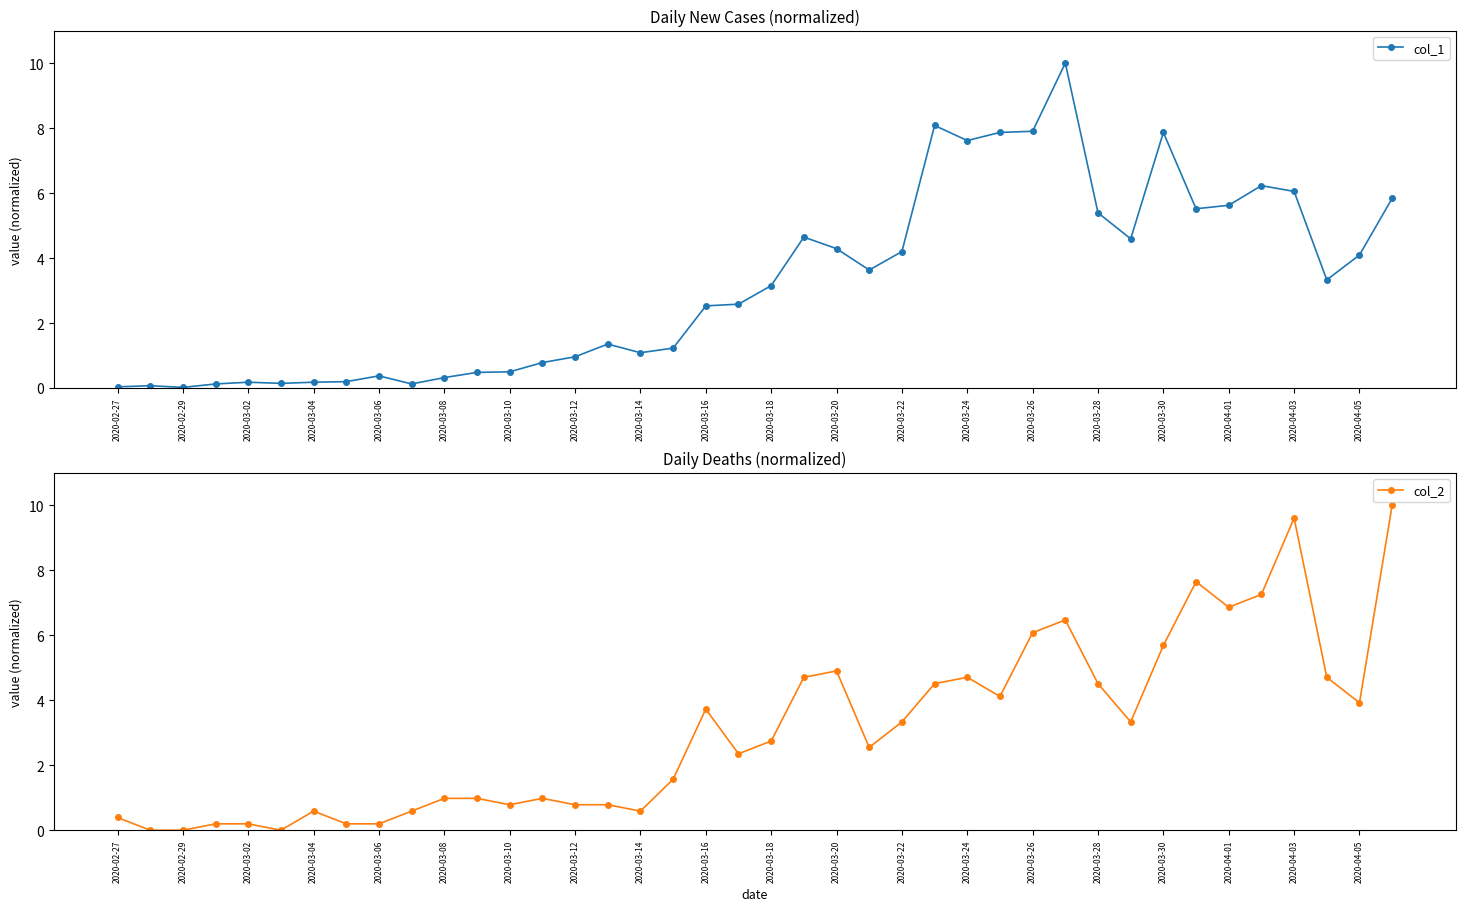

Does the chart have visible grid lines?

No